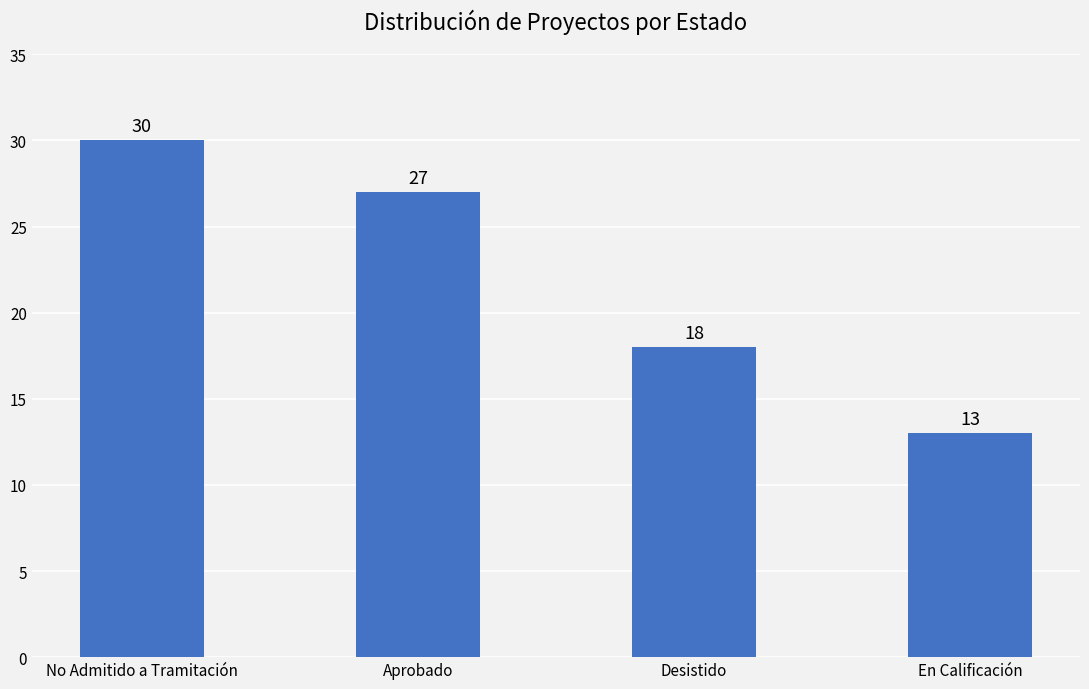

What position from the right is En Calificación?

1